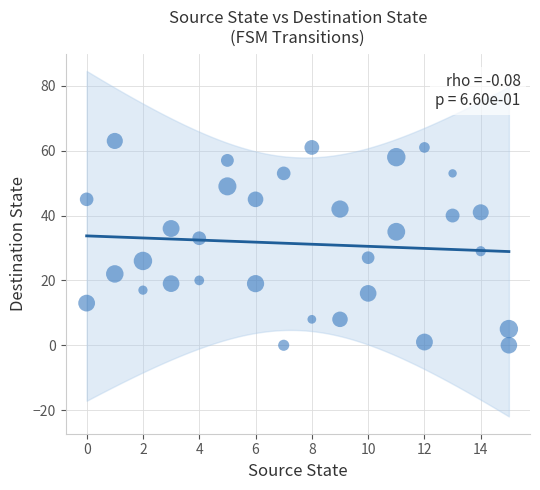

What is the range of Y values (max minus min)?

63